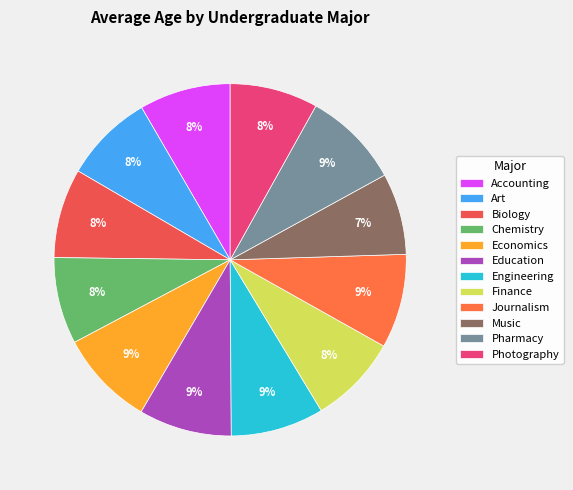

Does Music represent more than half of the total?

No